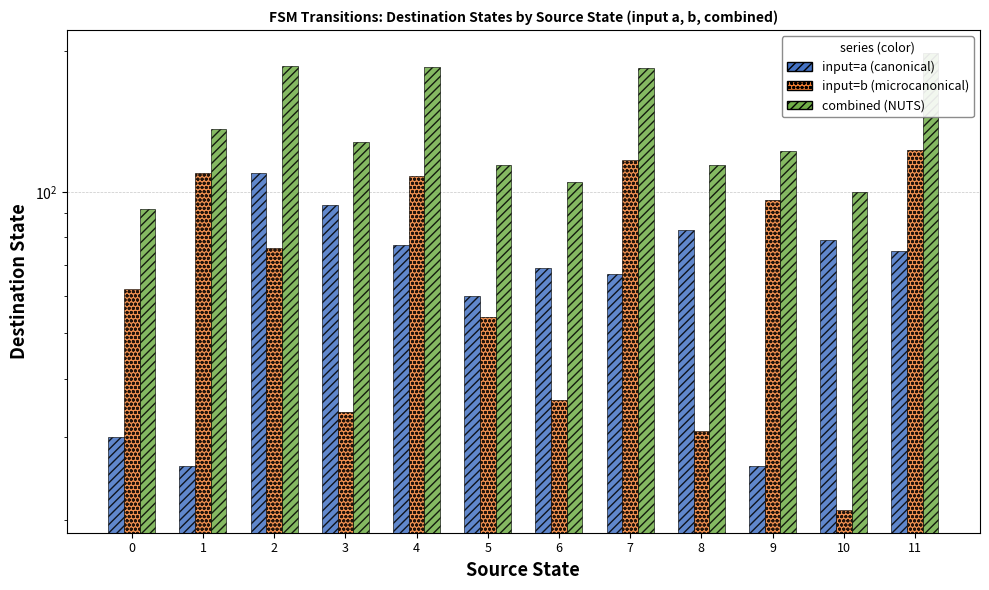

Does the chart contain stacked bars?

No